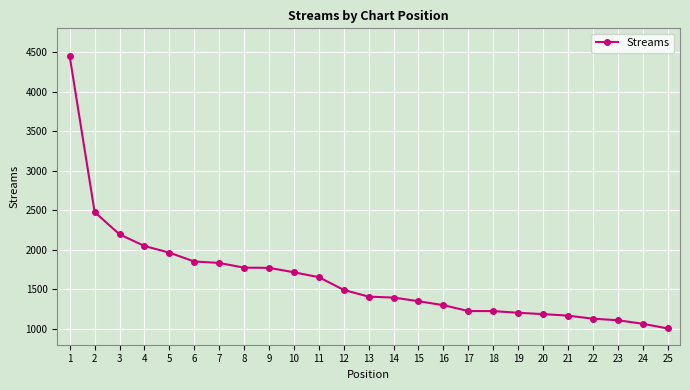

The value at 19 is 1204. True or false?

True